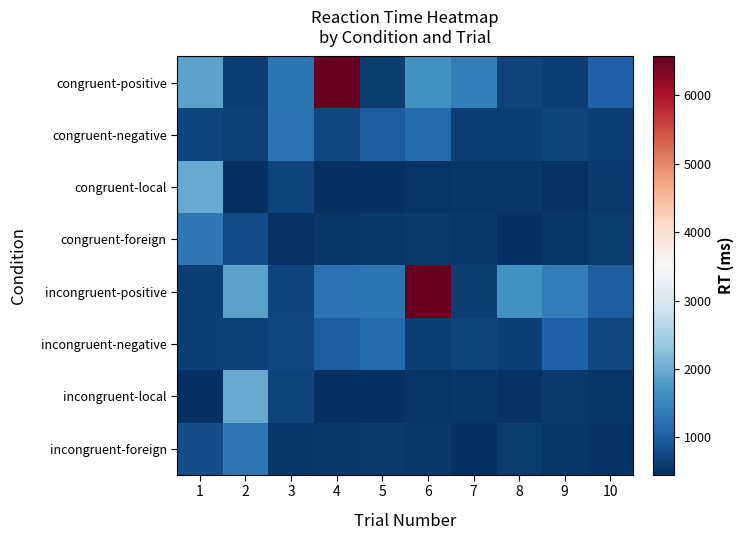

Reading right to left, list all the values displayed in this chart.

congruent-positive: 10=1049	9=641	8=685	7=1394	6=1667	5=620	4=6570	3=1274	2=622	1=1882
congruent-negative: 10=641	9=685	8=622	7=624	6=1157	5=985	4=729	3=1243	2=657	1=695
congruent-local: 10=582	9=480	8=547	7=528	6=518	5=459	4=470	3=690	2=470	1=1981
congruent-foreign: 10=605	9=525	8=453	7=555	6=574	5=565	4=537	3=496	2=798	1=1318
incongruent-positive: 10=985	9=1394	8=1667	7=620	6=6570	5=1274	4=1243	3=695	2=1882	1=622
incongruent-negative: 10=729	9=1049	8=641	7=685	6=641	5=1157	4=985	3=729	2=657	1=624
incongruent-local: 10=547	9=582	8=480	7=528	6=518	5=459	4=470	3=690	2=1981	1=470
incongruent-foreign: 10=496	9=525	8=605	7=453	6=555	5=574	4=565	3=537	2=1318	1=798